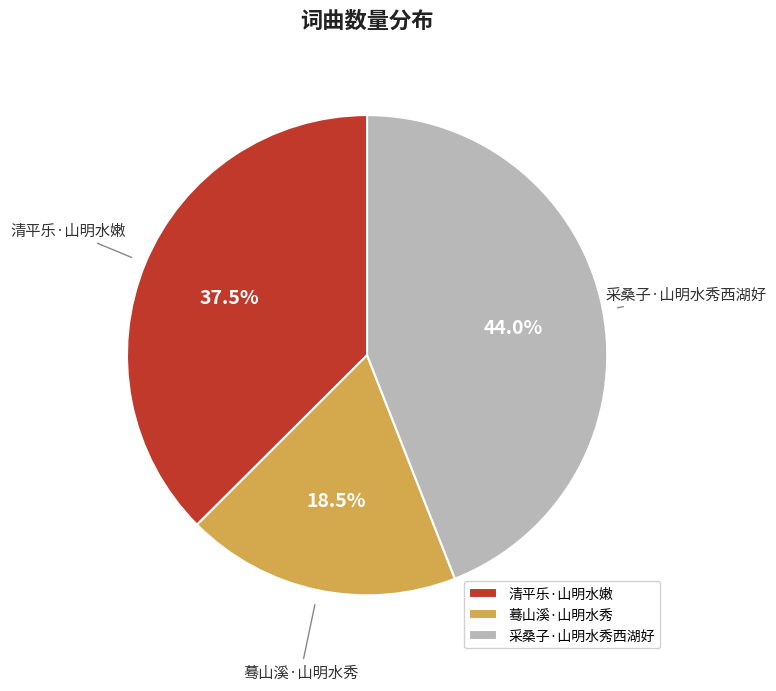

What is the largest slice in the pie chart?

采桑子·山明水秀西湖好